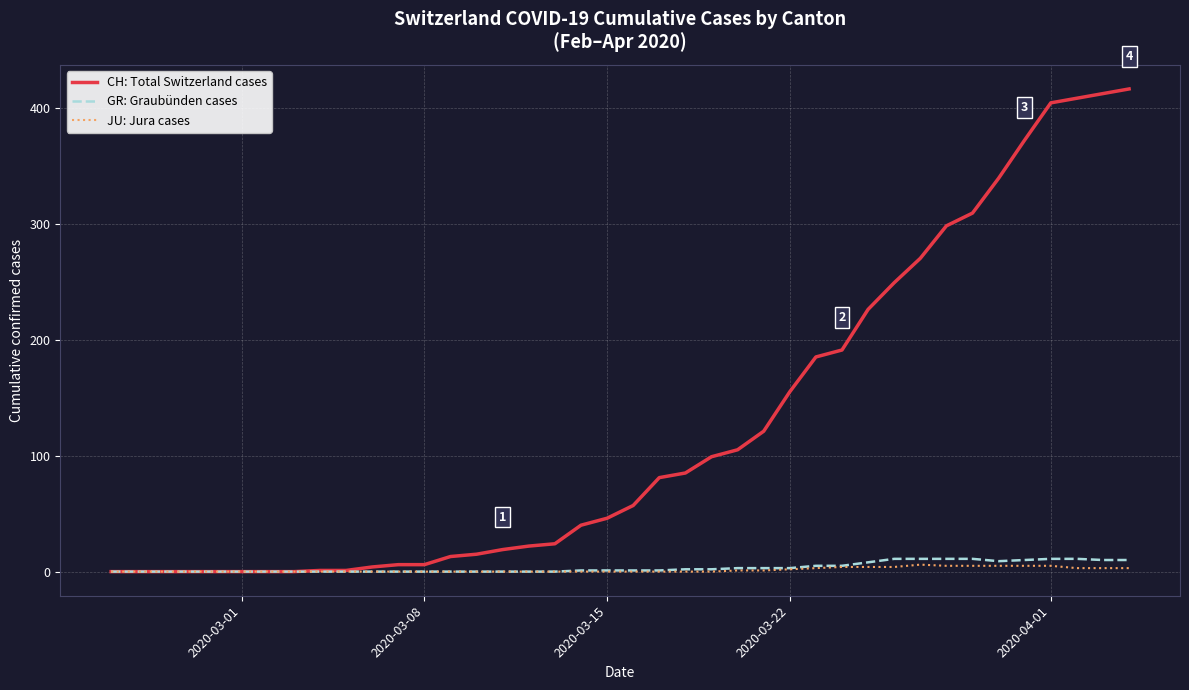

What is the greatest value displayed?

416